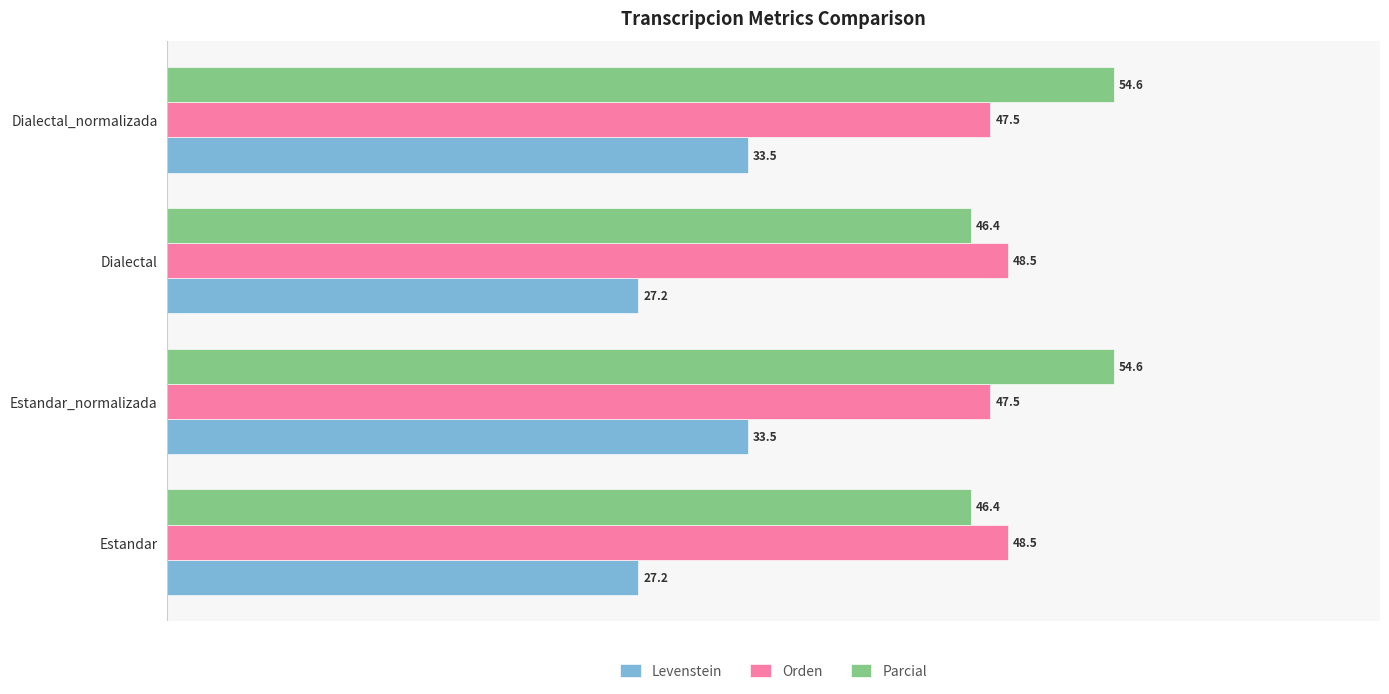

Is it true that Orden equals 48.5 at Estandar?

True